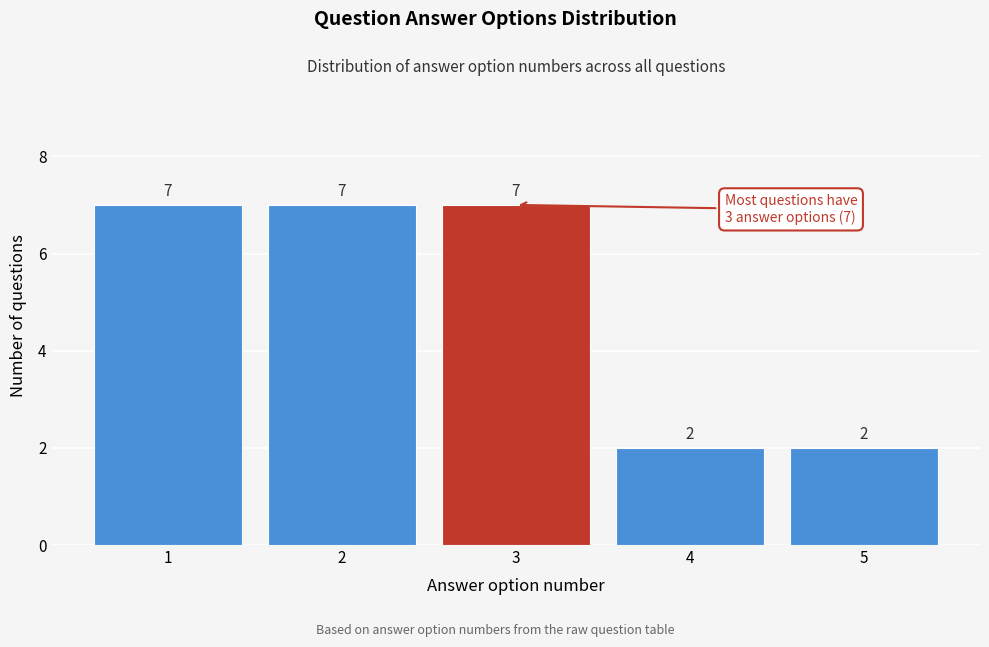

Reading left to right, list all the values displayed in this chart.

1=7	2=7	3=7	4=2	5=2